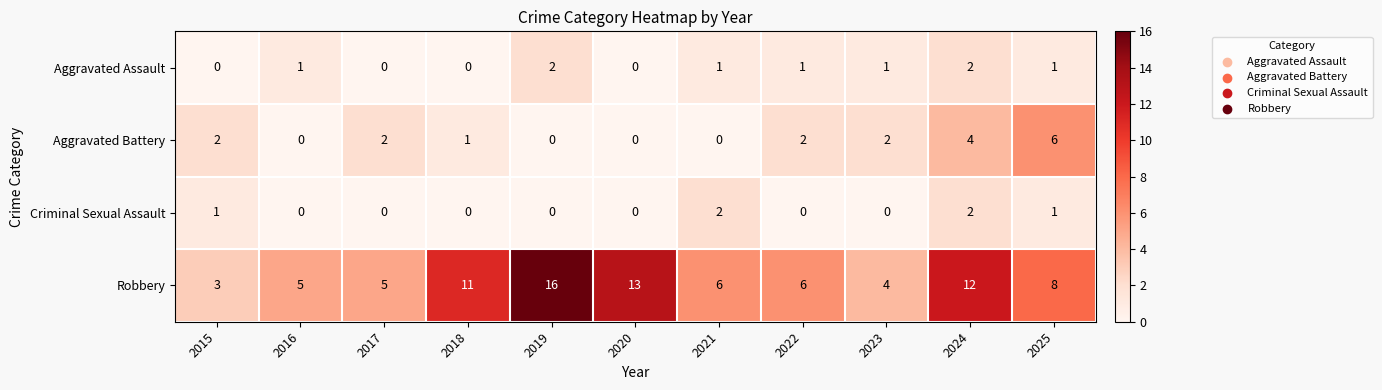

Which series has the largest total across all categories?

Robbery